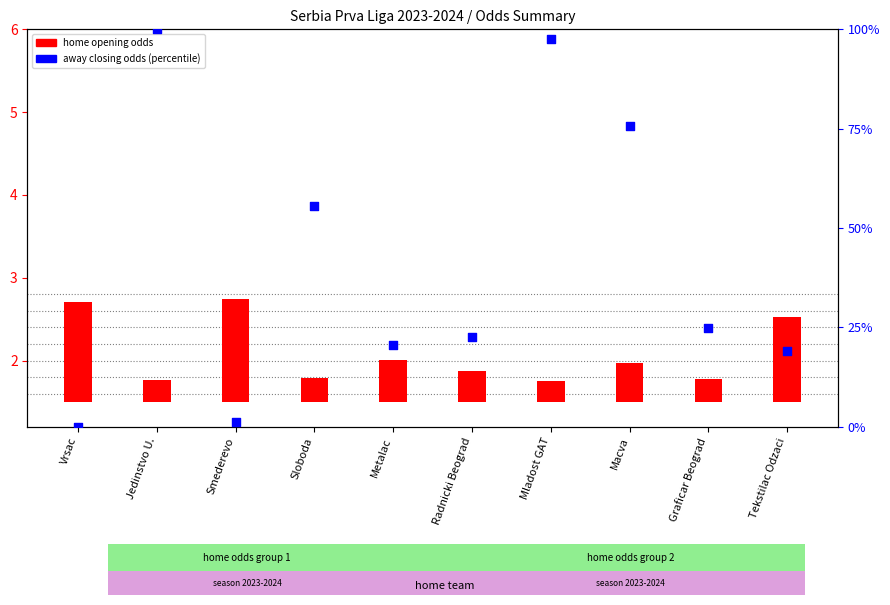

Is the value of away closing odds (percentile) at Metalac greater than the value of home opening odds at Mladost GAT?

Yes